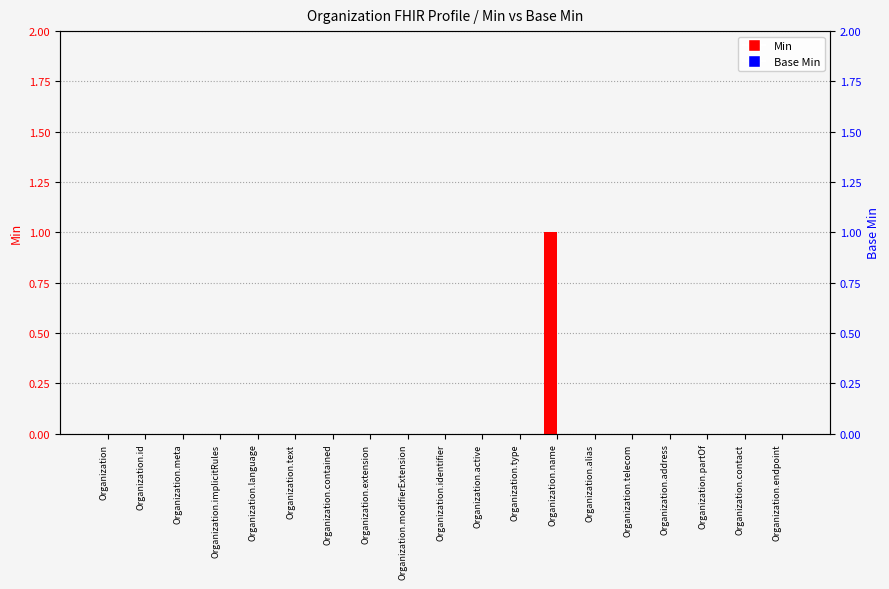

How many distinct data groups are displayed?

2